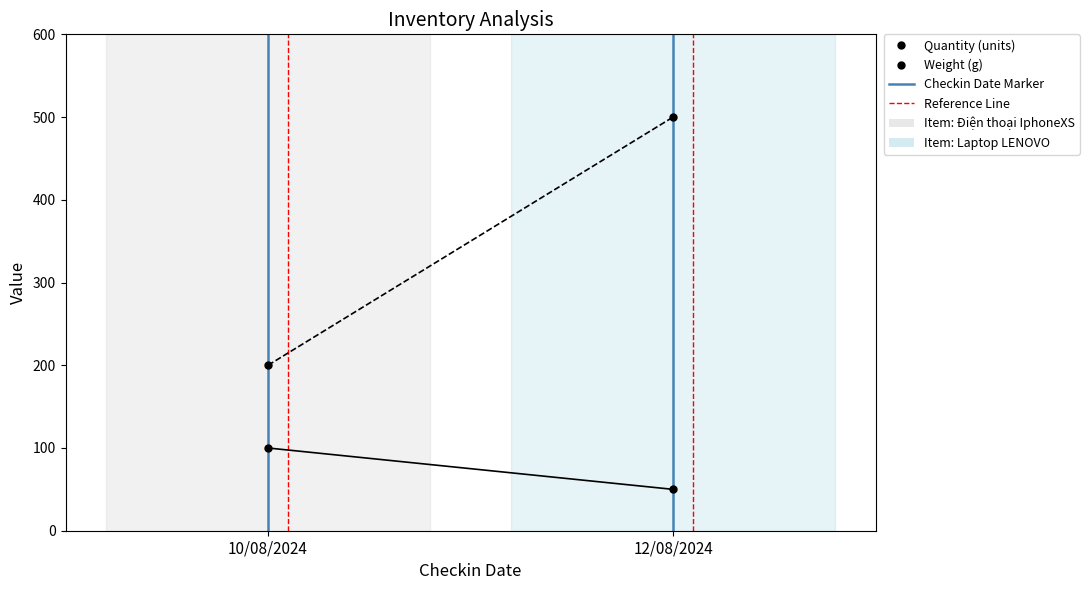

What is the label of the 2nd point from the left?

12/08/2024